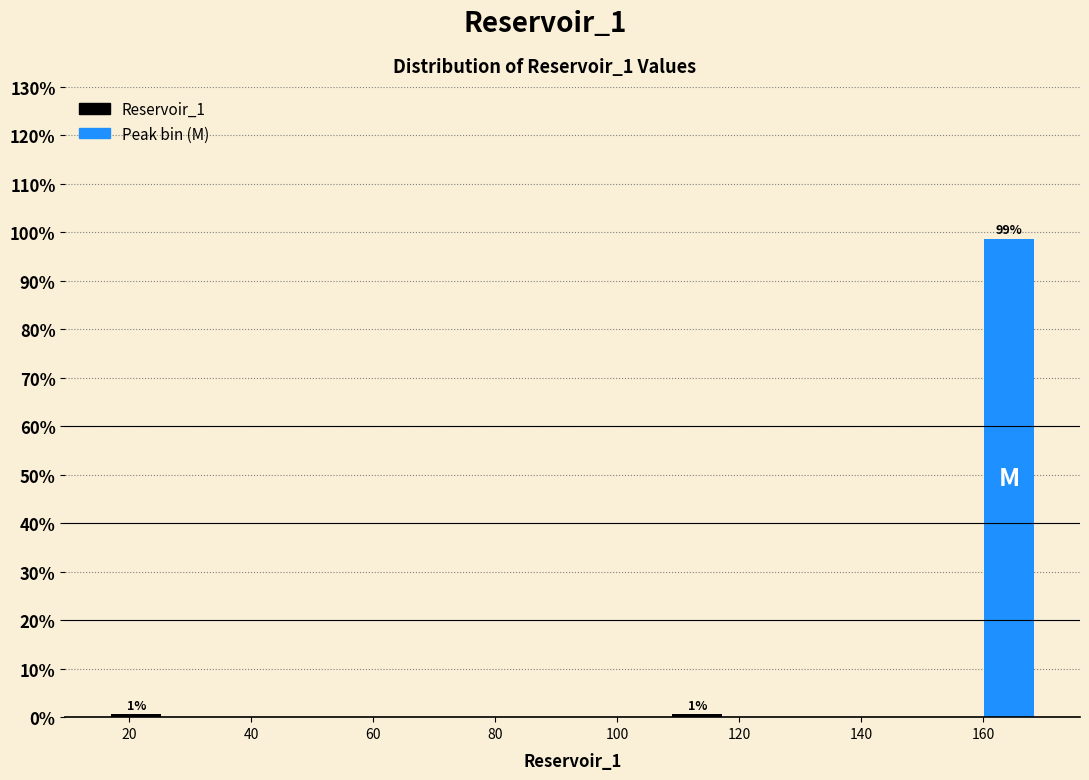

Over which range of the x-axis is the bar tallest?

160 to 170